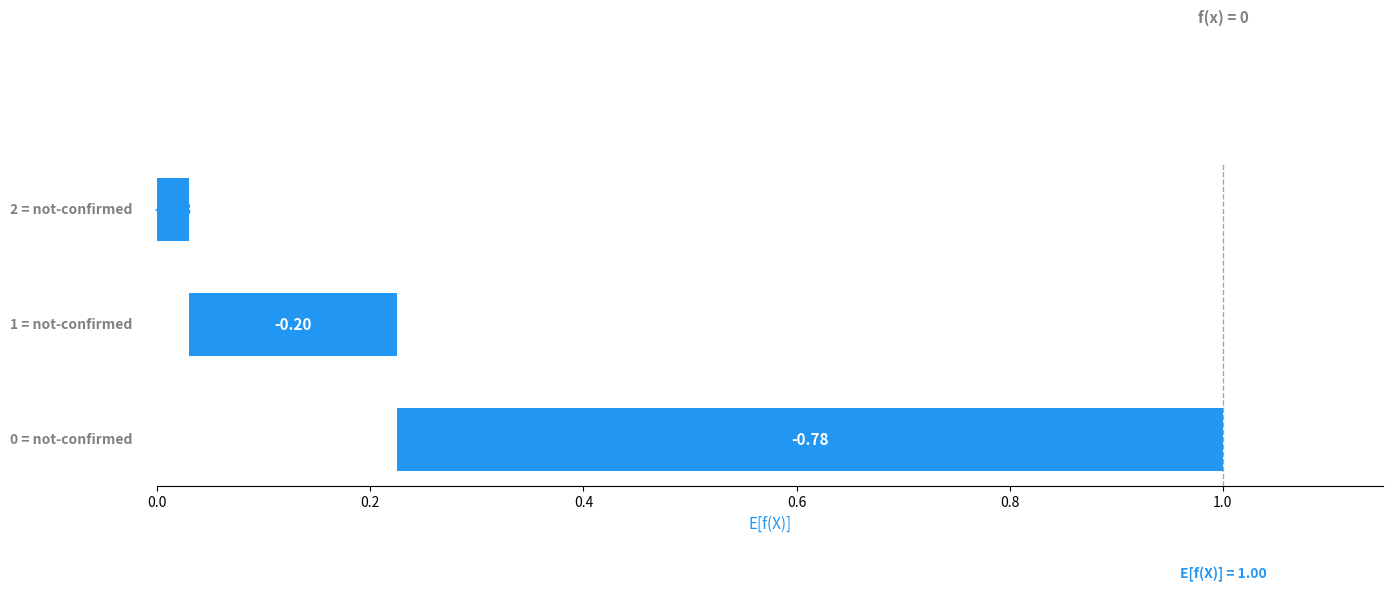

Reading left to right, what are all the values shown in this chart?

0.8	0.2	0.0